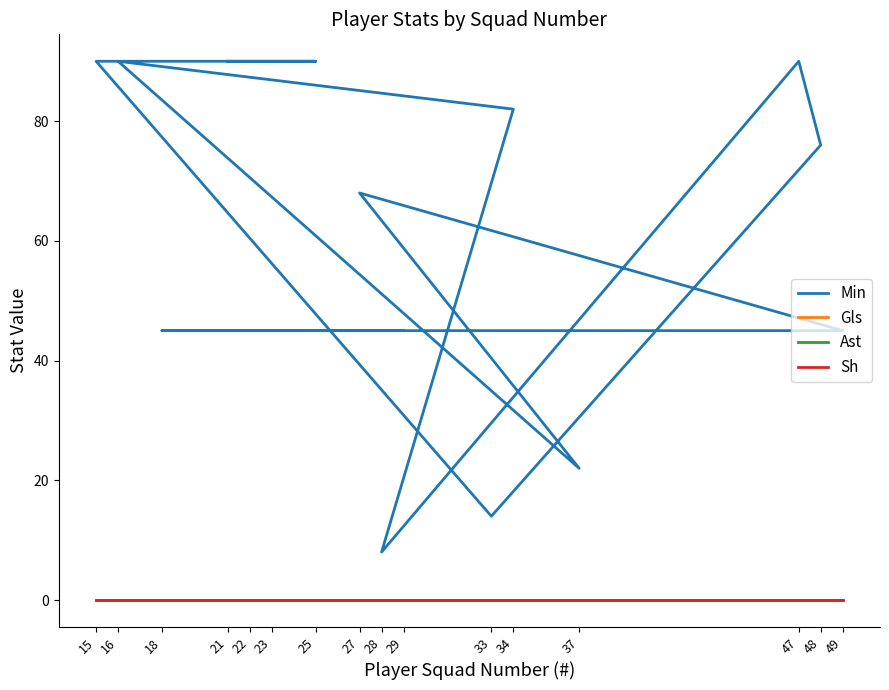

Is the value of Min at 48 greater than the value of Gls at 33?

Yes